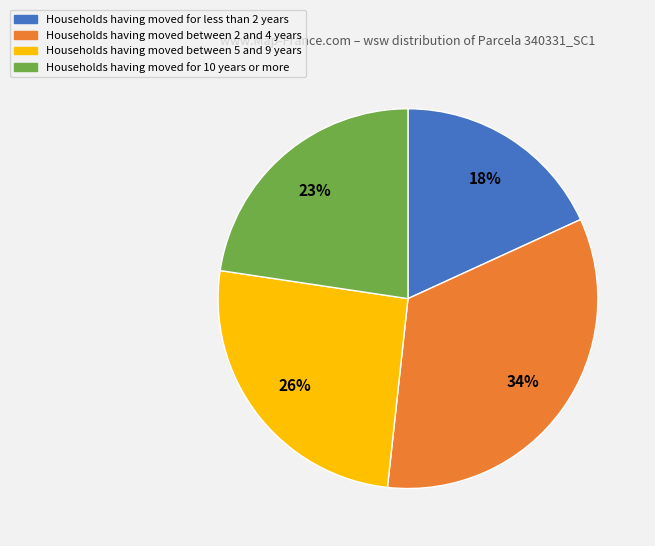

Between Households having moved between 5 and 9 years and Households having moved for 10 years or more, which is larger?

Households having moved between 5 and 9 years